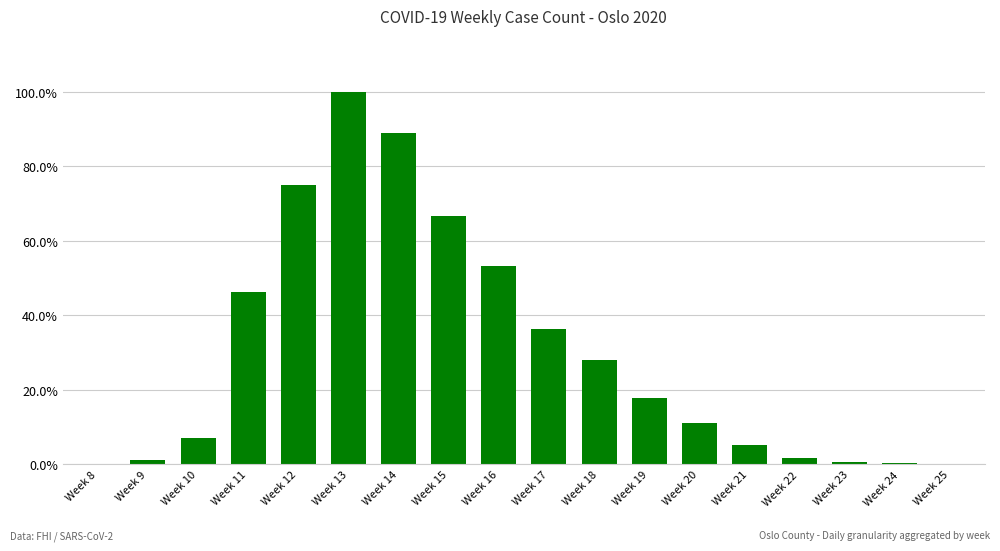

The value at Week 21 is 0.1. True or false?

True